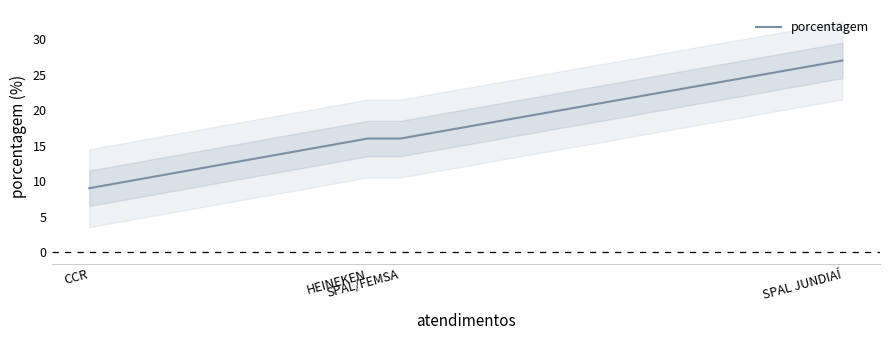

What is the minimum value shown in the chart?

9